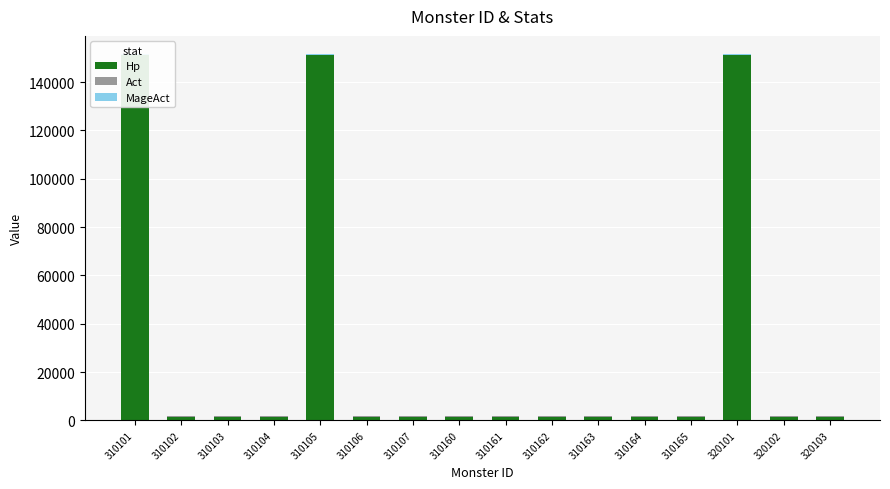

The Act series shows 163 at 310102. True or false?

True